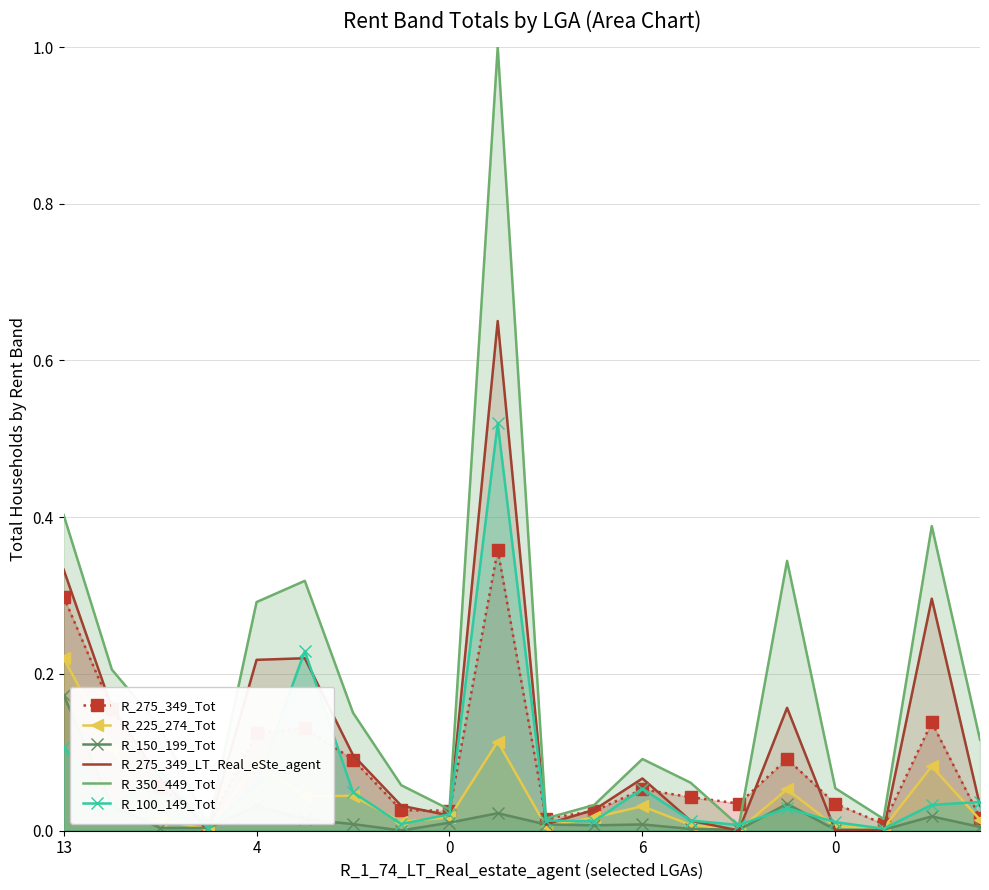

At which category is the sum across all series the highest?

9